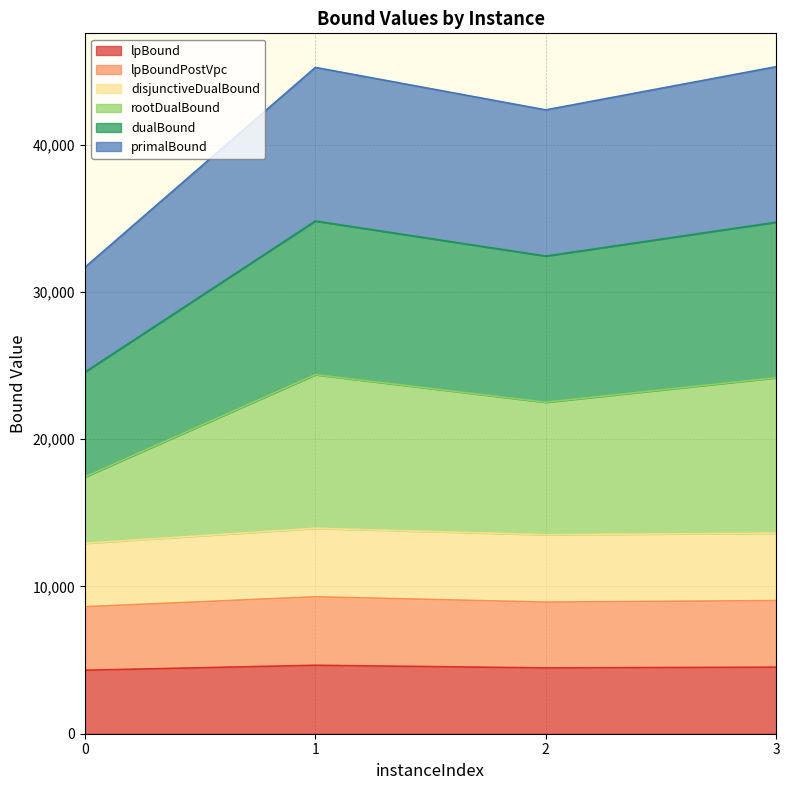

At which label does primalBound reach its peak?

1